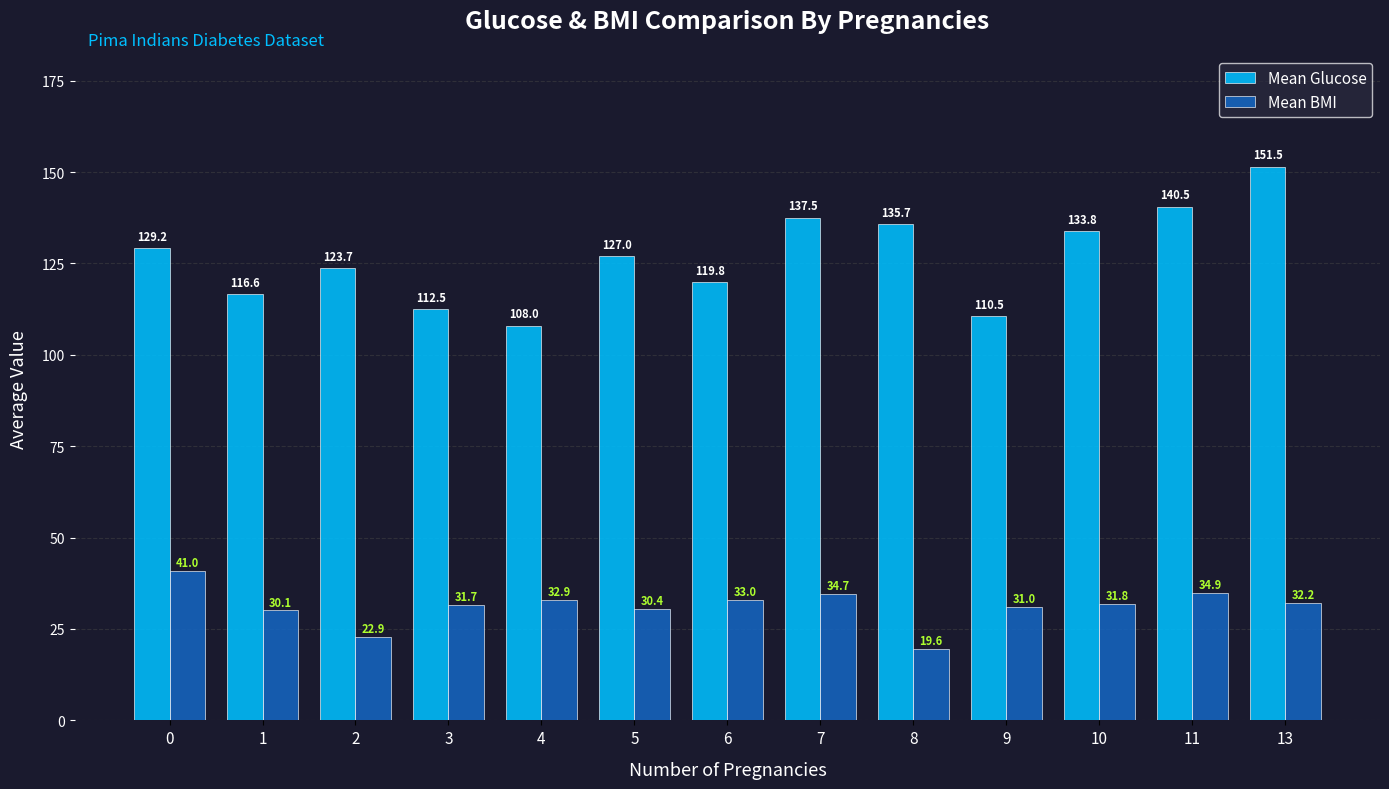

What is the average value of the Mean BMI series?

31.2